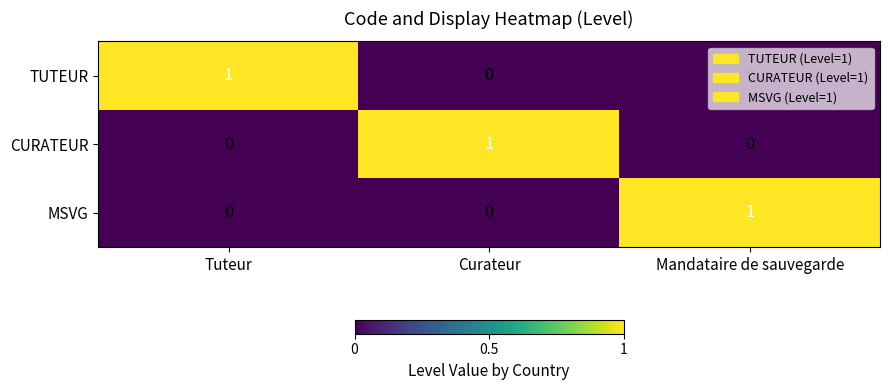

Count the TUTEUR values in the range 0 to 1.

3